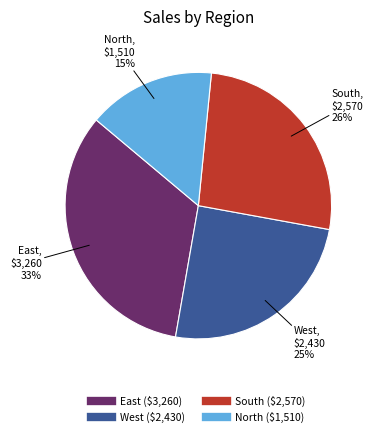

To the nearest percent, what is the average slice percentage?

25%